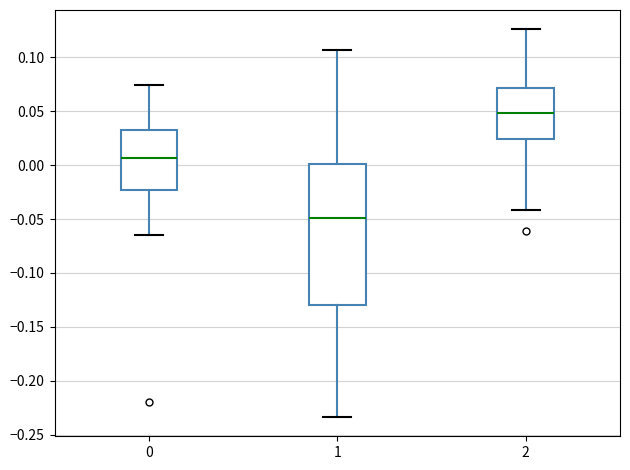

Comparing the boxes themselves (not the whiskers), which one is the tallest?

1